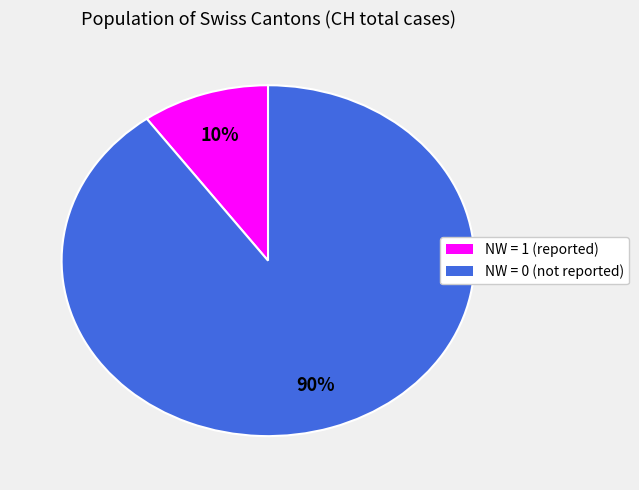

To the nearest percent, what is the average slice percentage?

50%